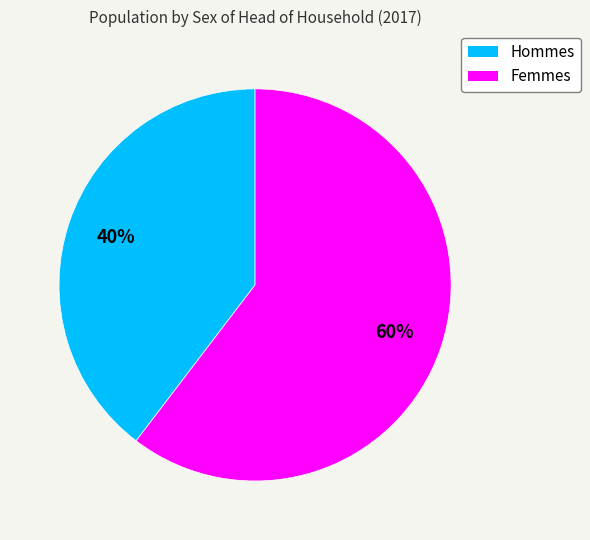

To the nearest percent, what is the average slice percentage?

50%